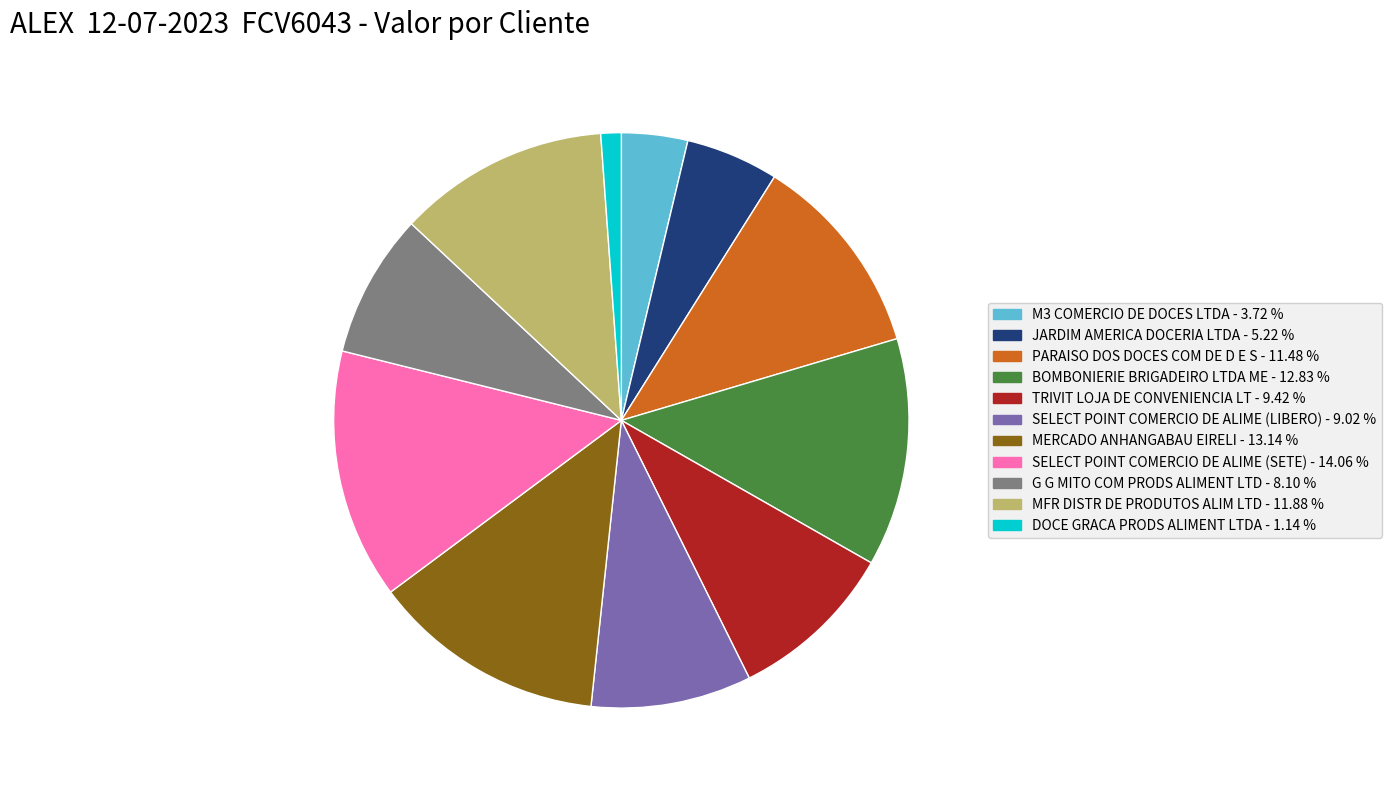

Do PARAISO DOS DOCES COM DE D E S and TRIVIT LOJA DE CONVENIENCIA LT together represent more than half of the pie?

No